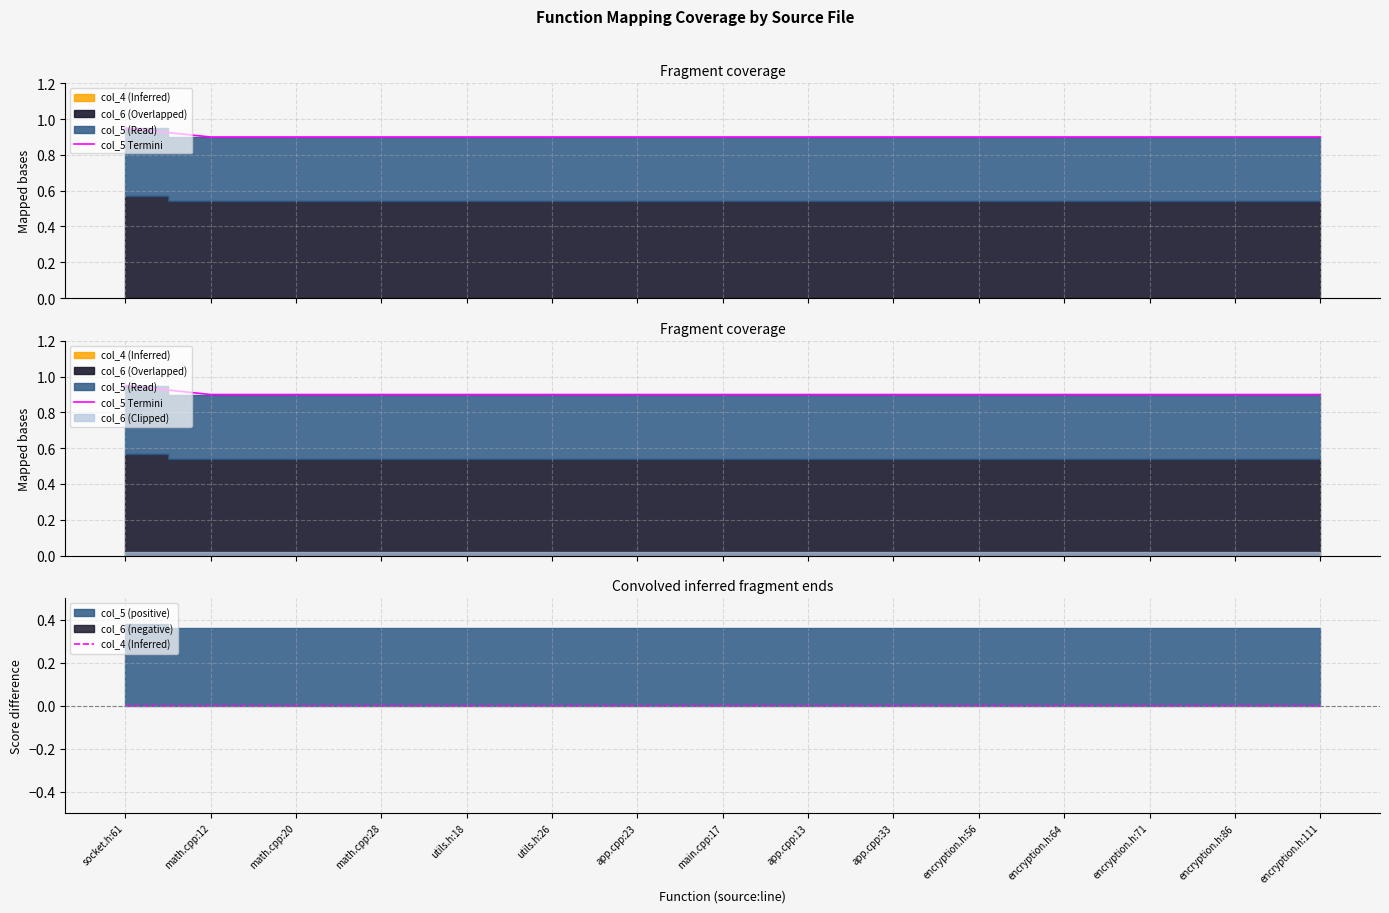

At which label is col_5 Termini closest to 0?

math.cpp:12